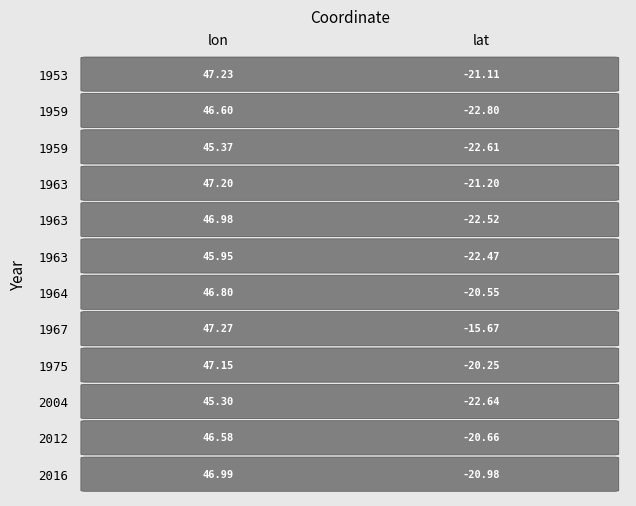

True or false: 1963_b has a value of 23.6 at 0.

False